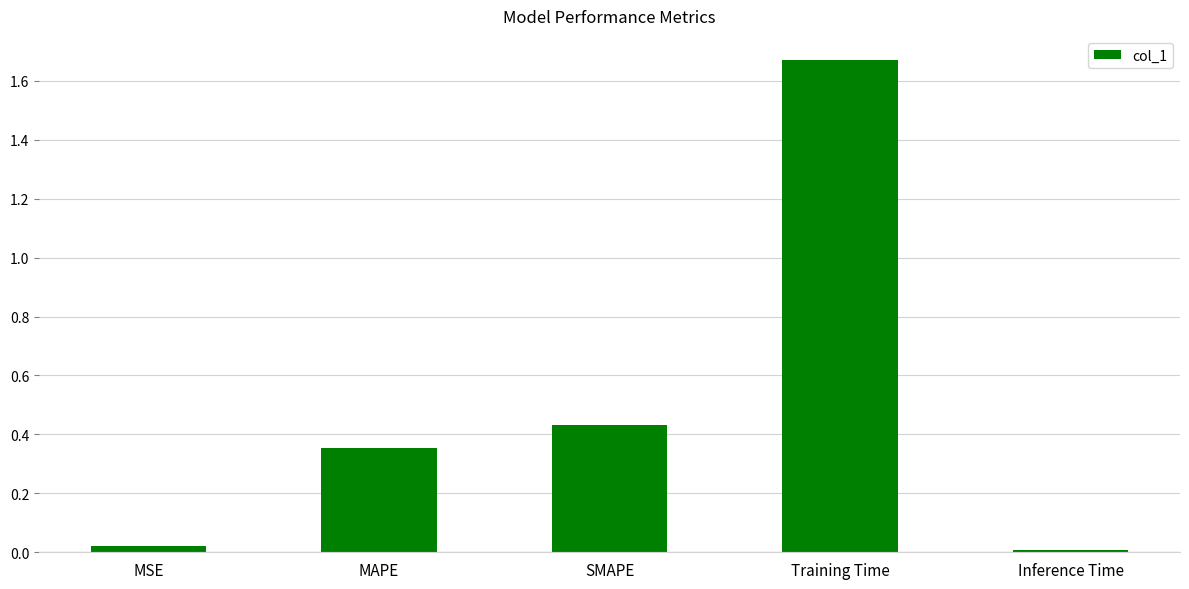

Which label corresponds to the largest value in the chart?

Training Time